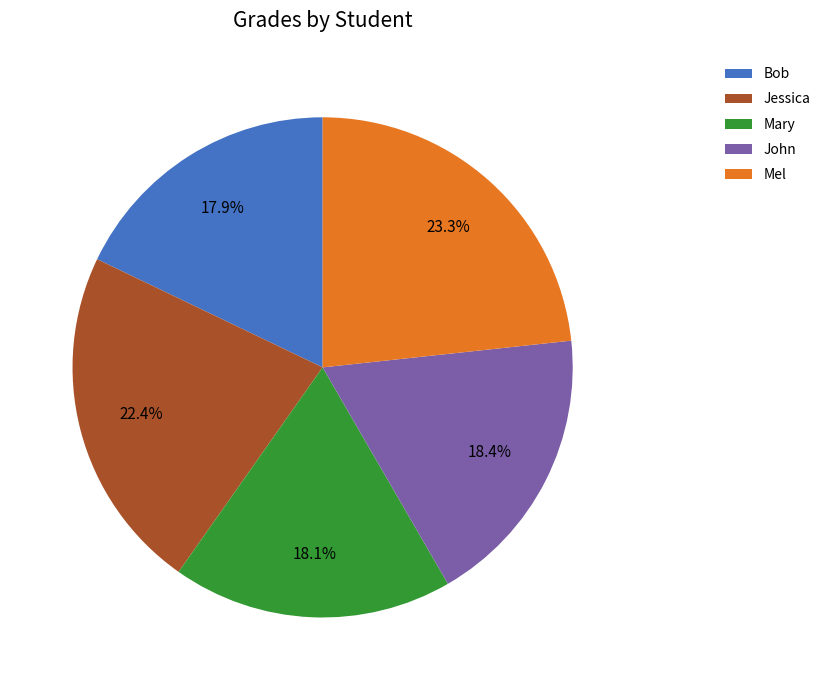

Count the number of slices in the pie.

5